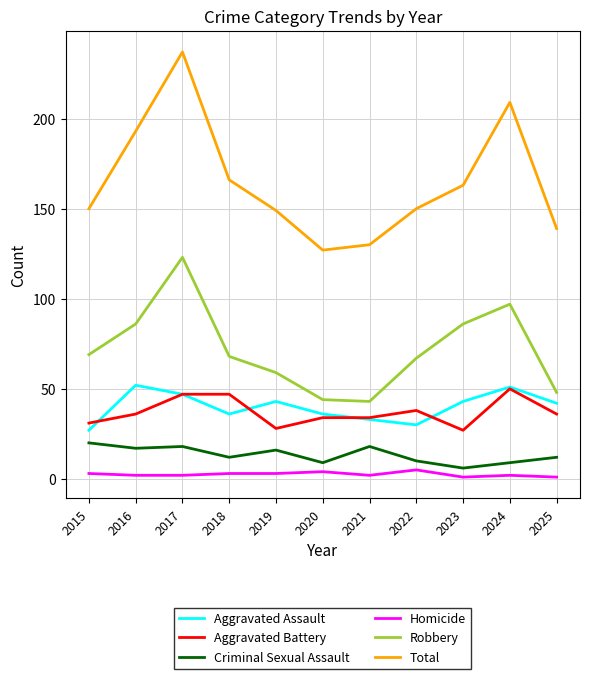

True or false: Aggravated Battery has more than 0 interior local peaks.

True